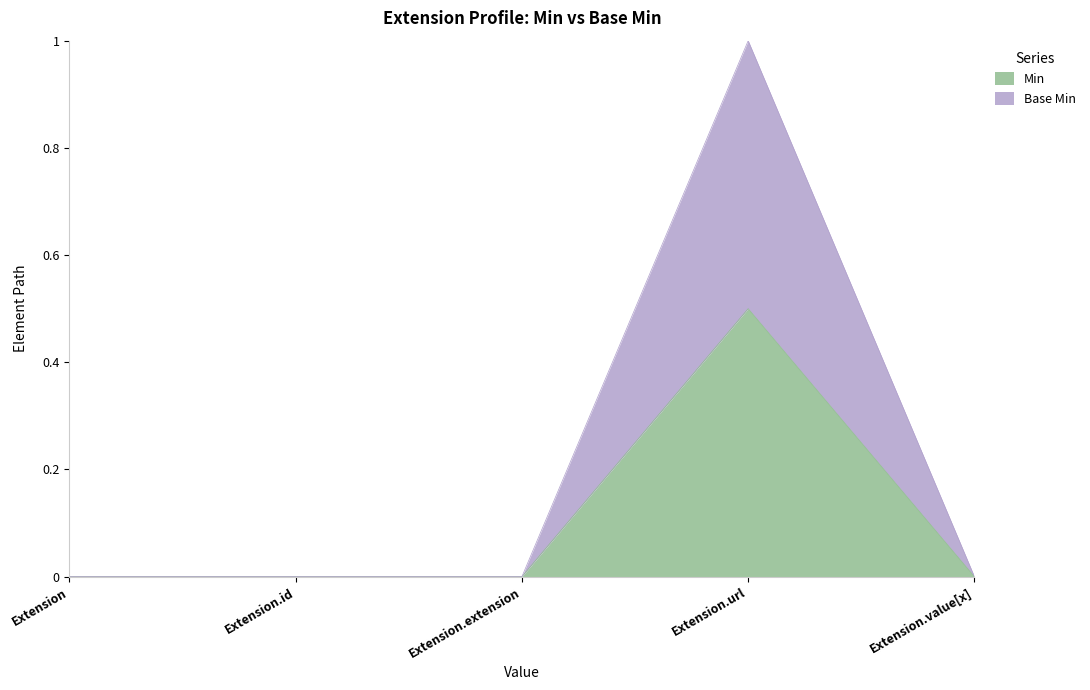

Reading left to right, what are all the values shown in this chart?

Min: Extension=0.0	Extension.id=0.0	Extension.extension=0.0	Extension.url=0.5	Extension.value[x]=0.0
Base Min: Extension=0.0	Extension.id=0.0	Extension.extension=0.0	Extension.url=1.0	Extension.value[x]=0.0